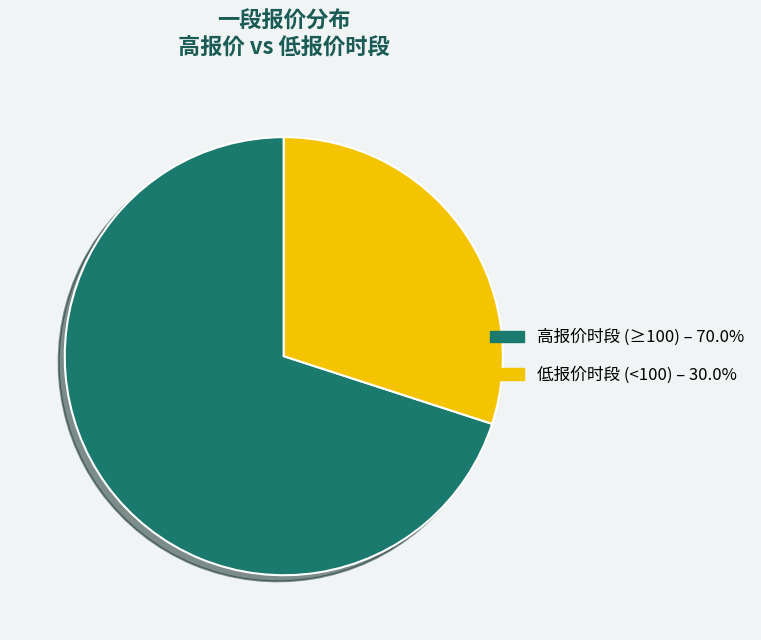

Do 低报价时段 (<100) – 30.0% and 高报价时段 (≥100) – 70.0% together represent more than half of the pie?

Yes